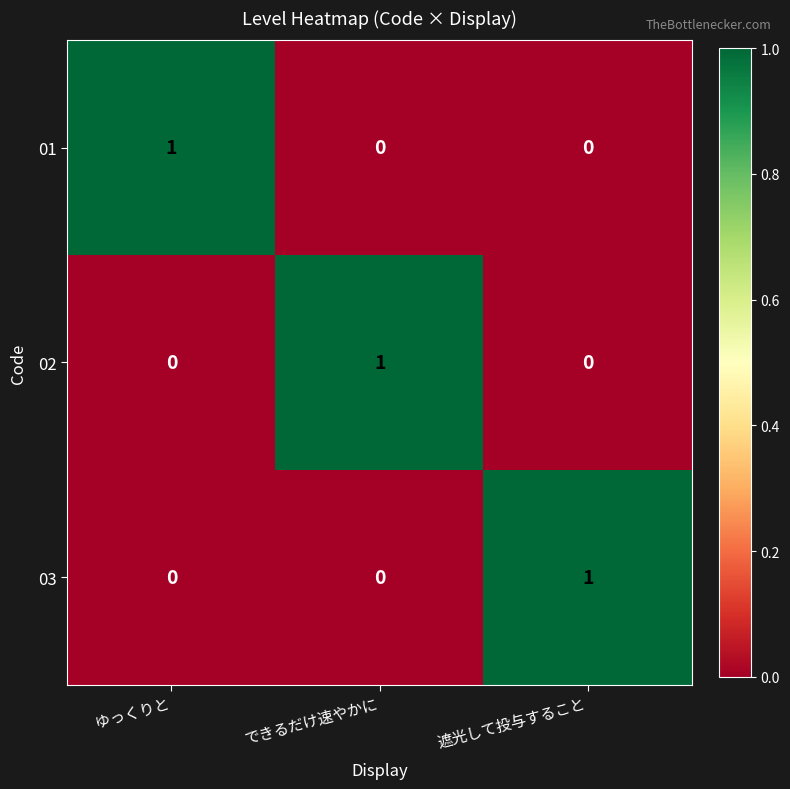

Reading left to right, transcribe all the data shown in this chart.

01: ゆっくりと=1	できるだけ速やかに=0	遮光して投与すること=0
02: ゆっくりと=0	できるだけ速やかに=1	遮光して投与すること=0
03: ゆっくりと=0	できるだけ速やかに=0	遮光して投与すること=1